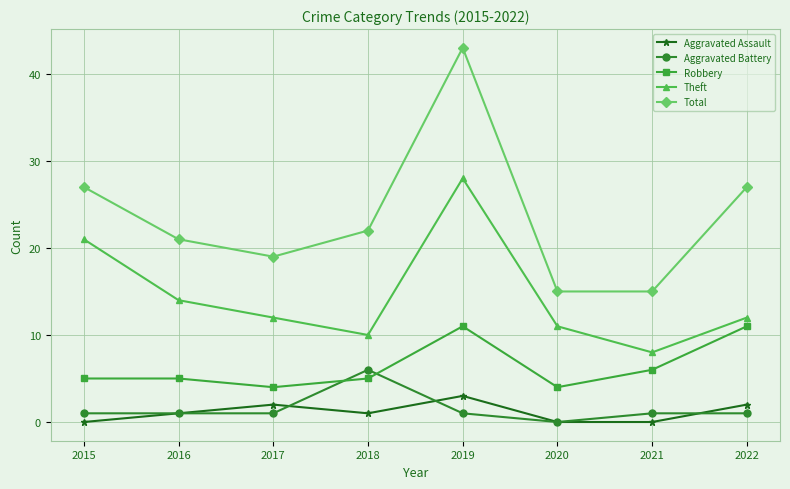

At 2019, list the series in order from smallest to largest.

Aggravated Battery, Aggravated Assault, Robbery, Theft, Total